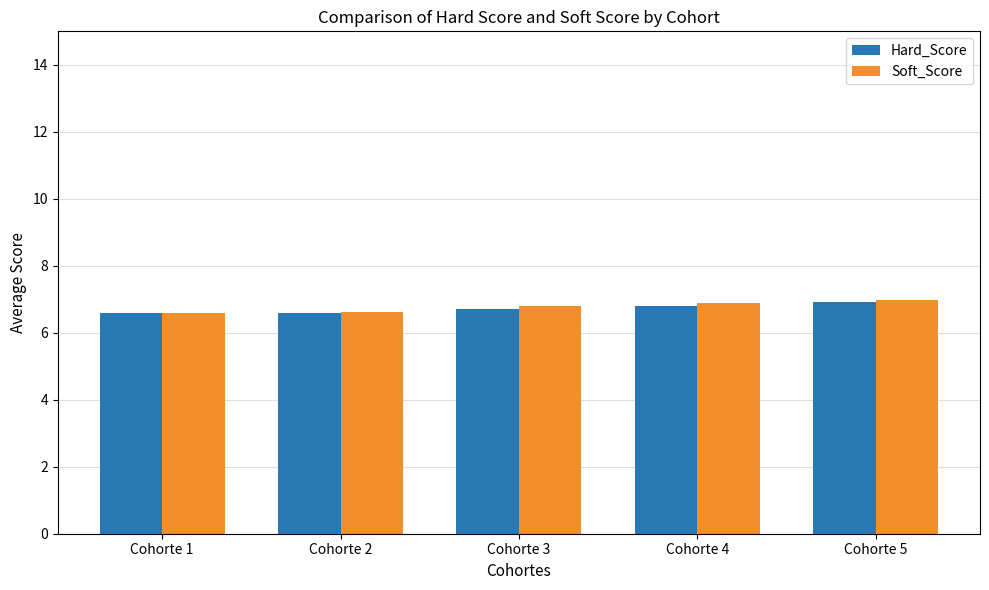

Between Cohorte 1 and Cohorte 5, which series saw the biggest shift?

Soft_Score